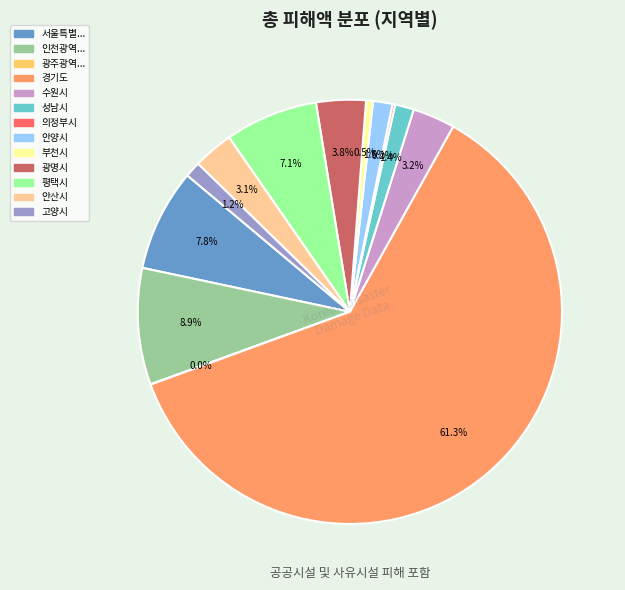

Does any single category account for the majority?

Yes